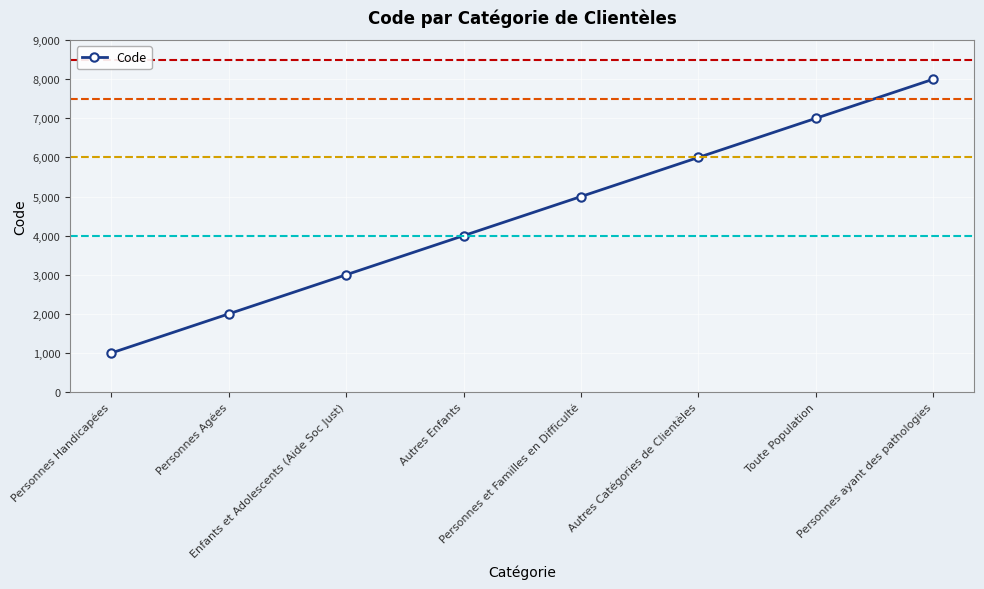

What is the label of the 8th point from the left?

Personnes ayant des pathologies